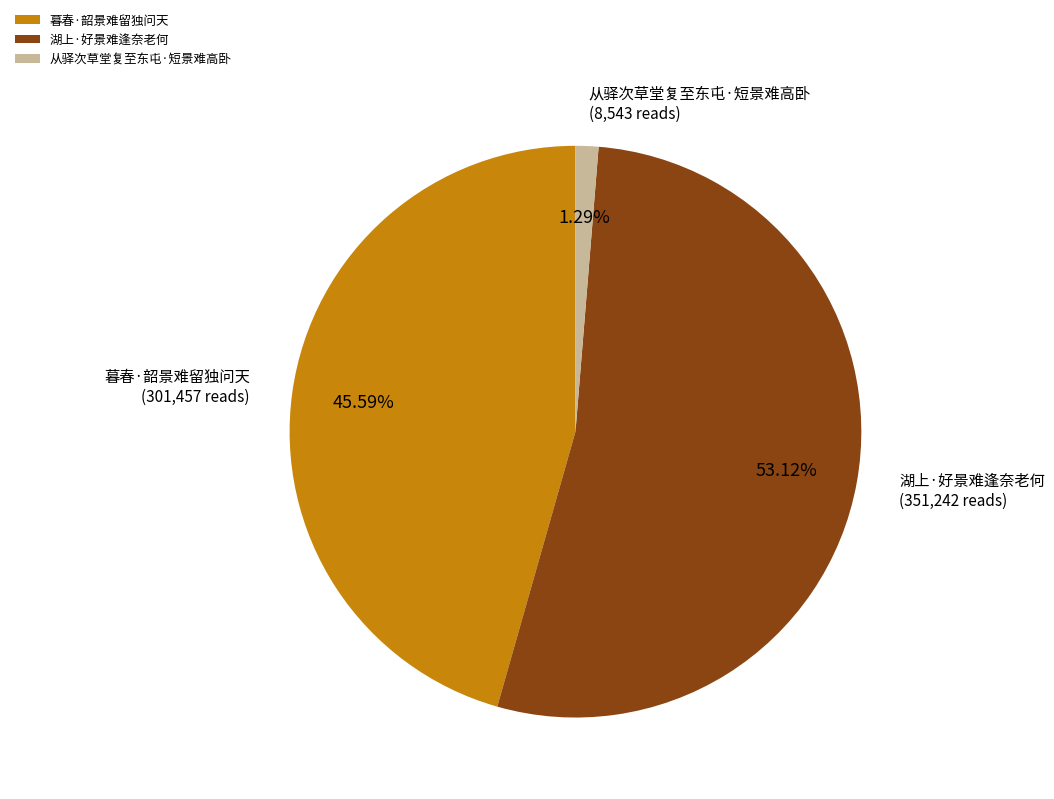

Rank the categories by value from highest to lowest.

湖上·好景难逢奈老何, 暮春·韶景难留独问天, 从驿次草堂复至东屯·短景难高卧